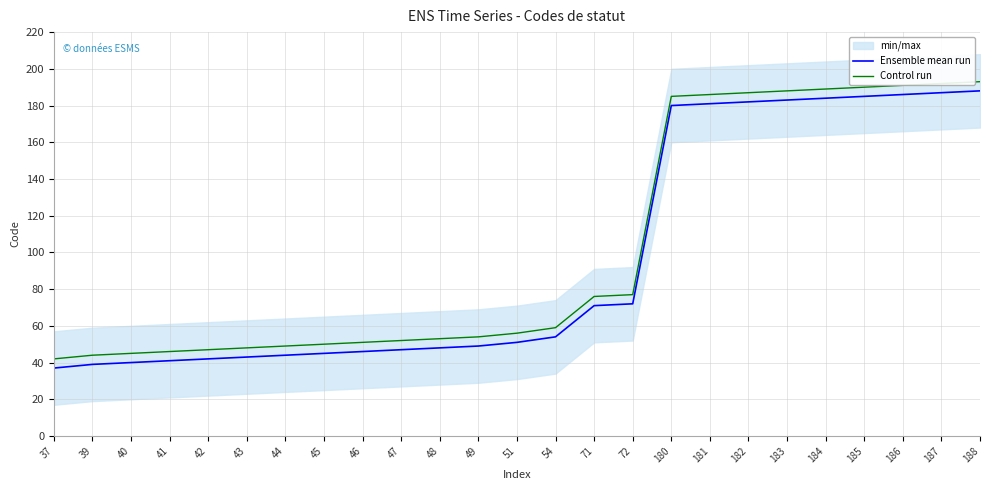

Reading left to right, transcribe all the data shown in this chart.

Ensemble mean run: 37=37	39=39	40=40	41=41	42=42	43=43	44=44	45=45	46=46	47=47	48=48	49=49	51=51	54=54	71=71	72=72	180=180	181=181	182=182	183=183	184=184	185=185	186=186	187=187	188=188
Control run: 37=42	39=44	40=45	41=46	42=47	43=48	44=49	45=50	46=51	47=52	48=53	49=54	51=56	54=59	71=76	72=77	180=185	181=186	182=187	183=188	184=189	185=190	186=191	187=192	188=193